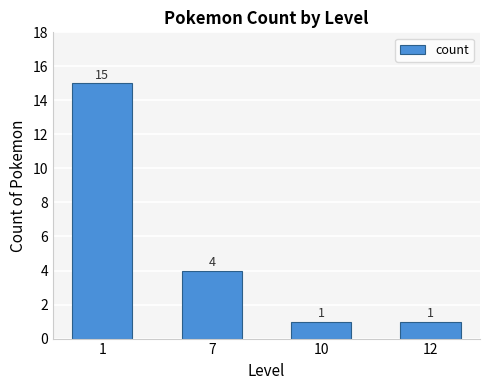

Does the chart contain any negative values?

No